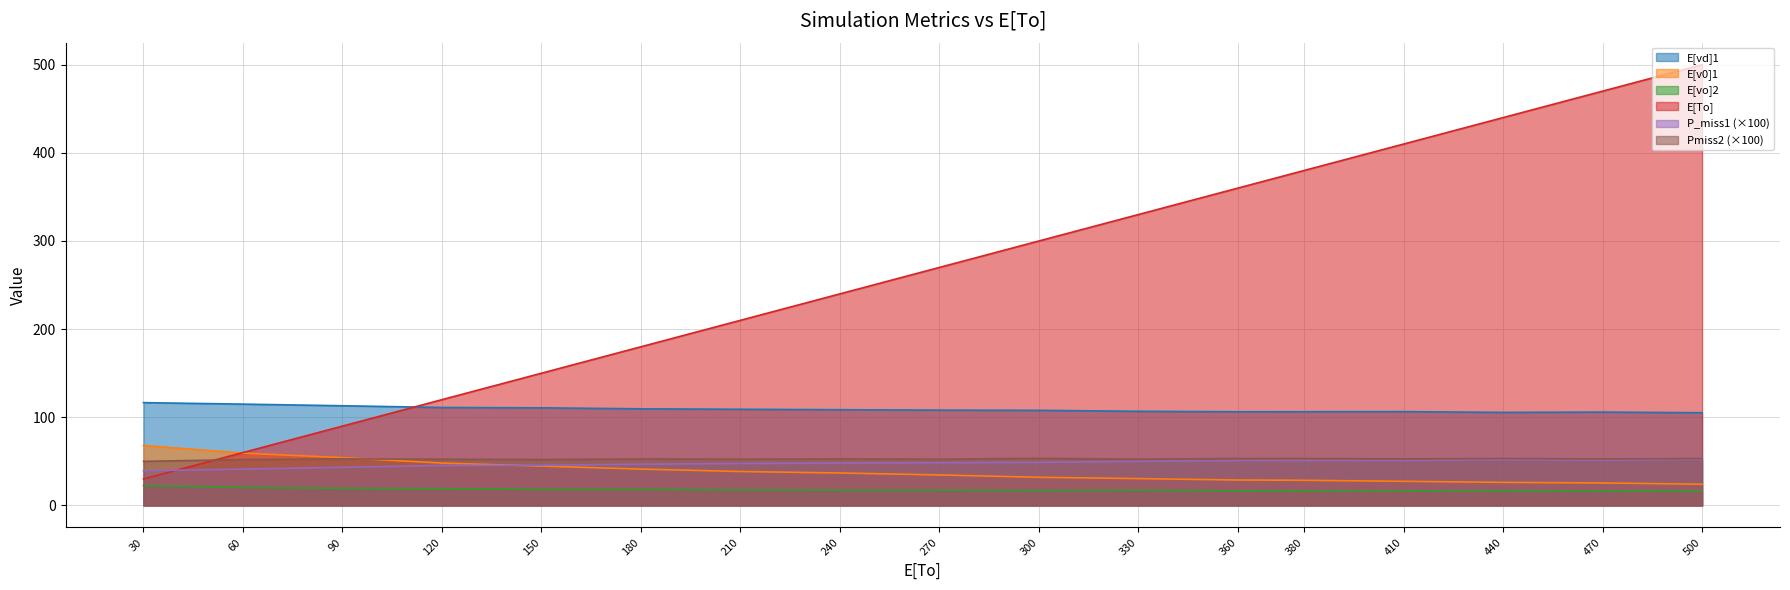

Which label corresponds to the largest value in the chart?

500